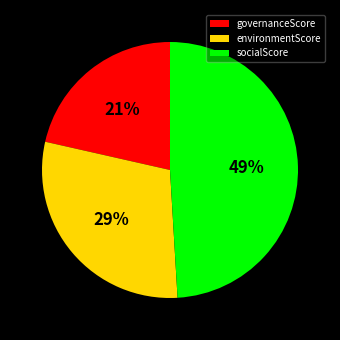

What is the smallest slice in the pie chart?

governanceScore